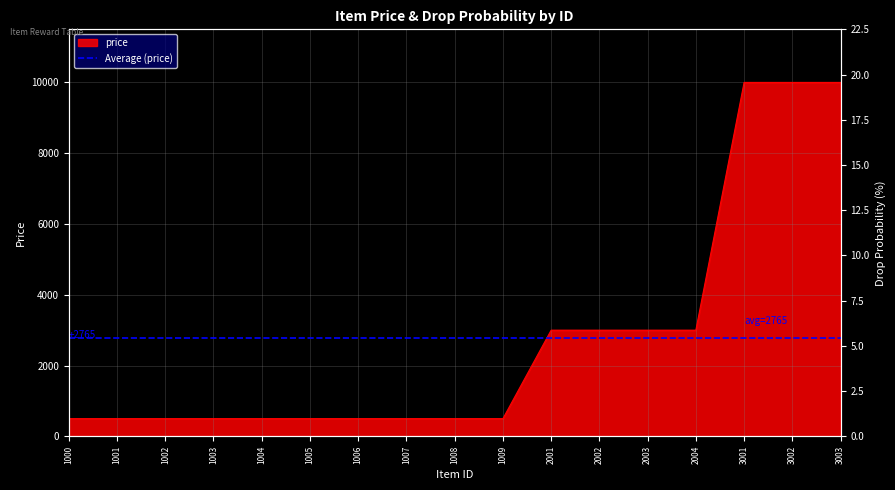

Where is the data nearest to the value 5250?

2001